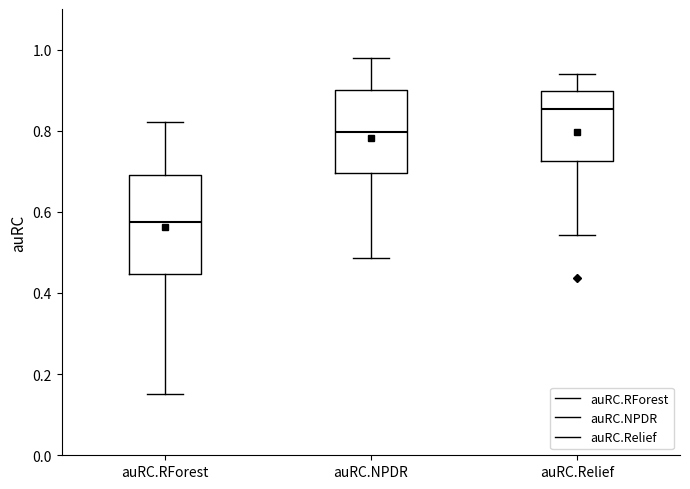

Which box is the tallest, from its lower edge to its upper edge?

auRC.RForest